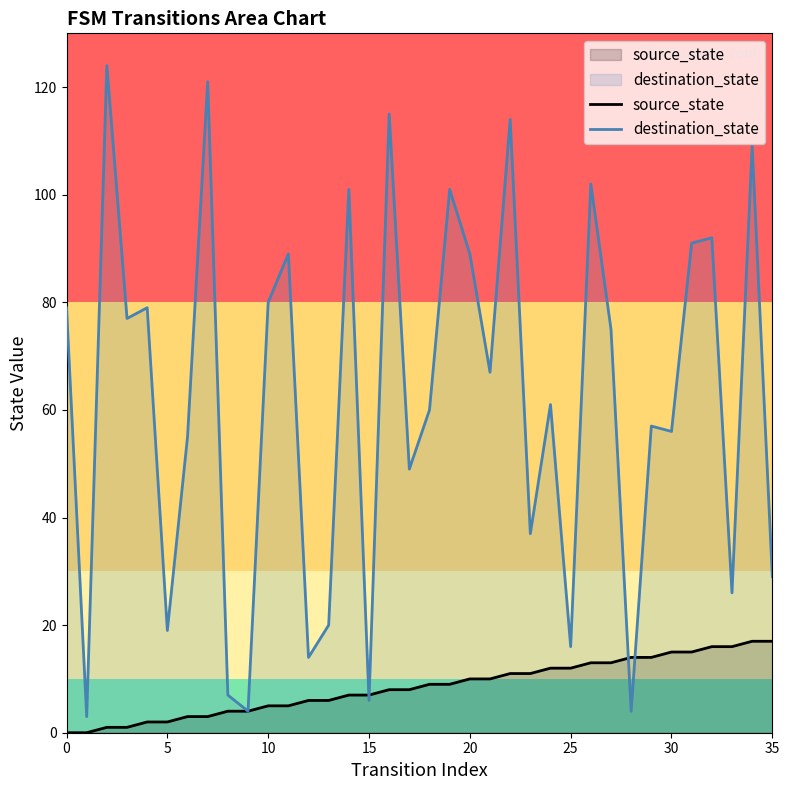

What is the total value across all series at 20?

99